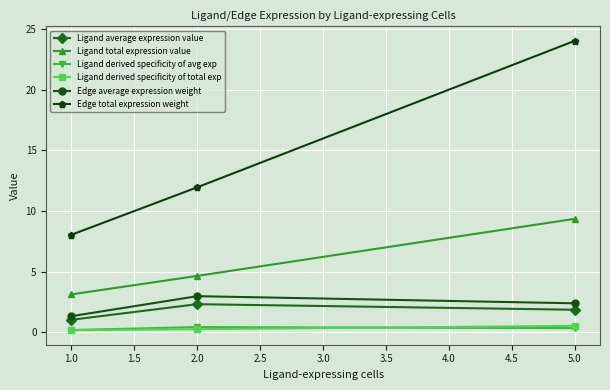

The value of Edge average expression weight at 5.0 is 2.4. True or false?

True